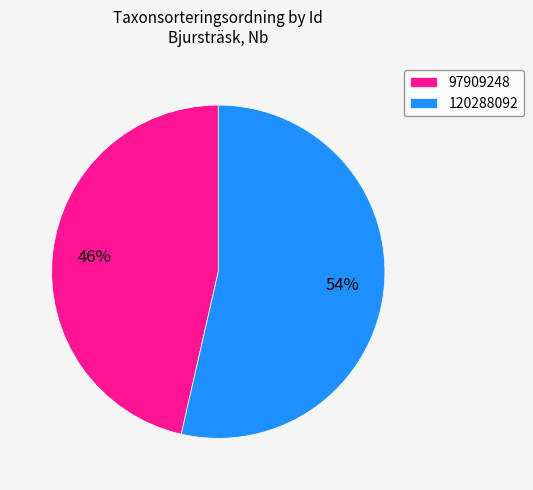

Between 97909248 and 120288092, which is larger?

120288092